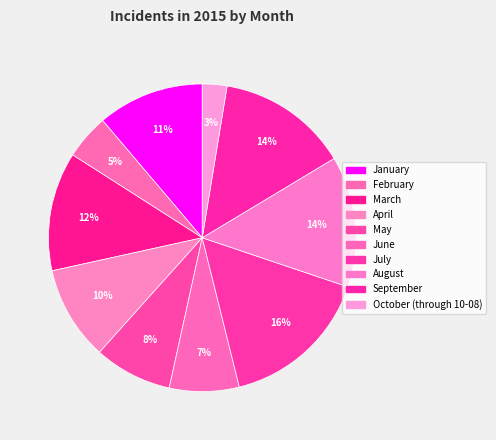

The June slice represents 17% of the pie. True or false?

False